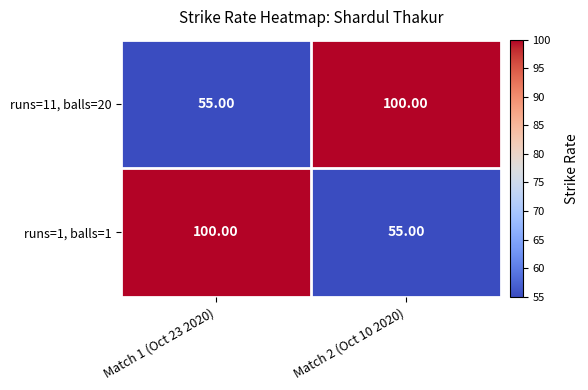

Is the value of runs=11, balls=20 at Match 2 (Oct 10 2020) greater than the value of runs=1, balls=1 at Match 2 (Oct 10 2020)?

Yes